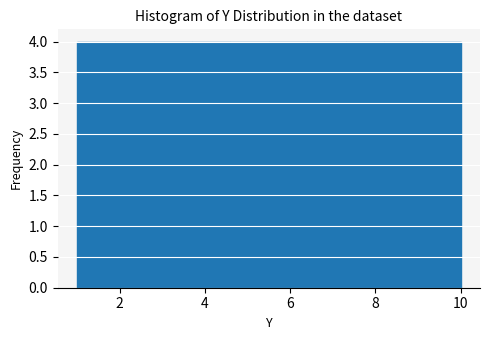

What is the height of the bar covering 7.3 to 8.2 on the x-axis? Neither the bar edges nor the heights are printed on the chart, so give them approximately, as read against the axes.

4